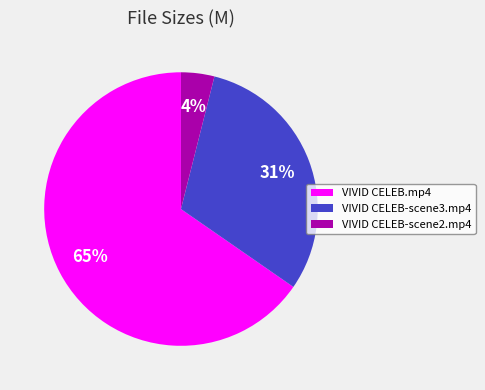

The VIVID CELEB-scene3.mp4 slice represents 23% of the pie. True or false?

False